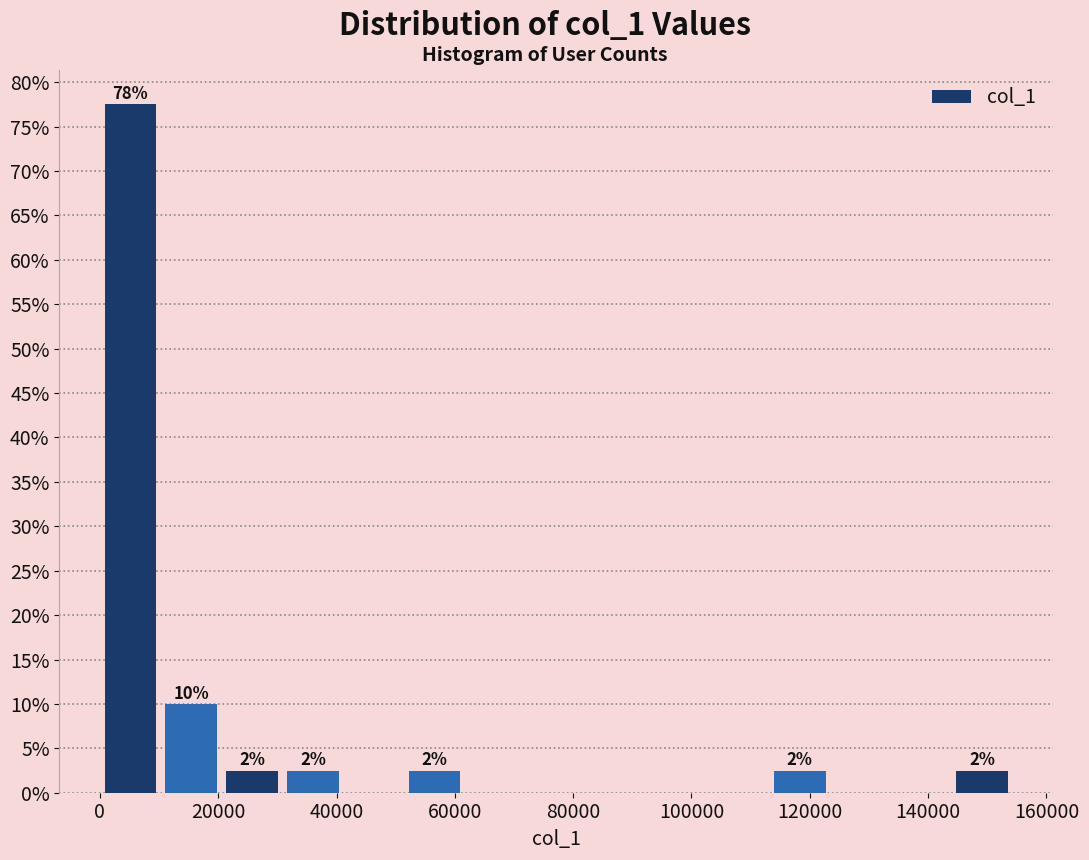

Which range on the x-axis has the tallest bar?

0 to 10000